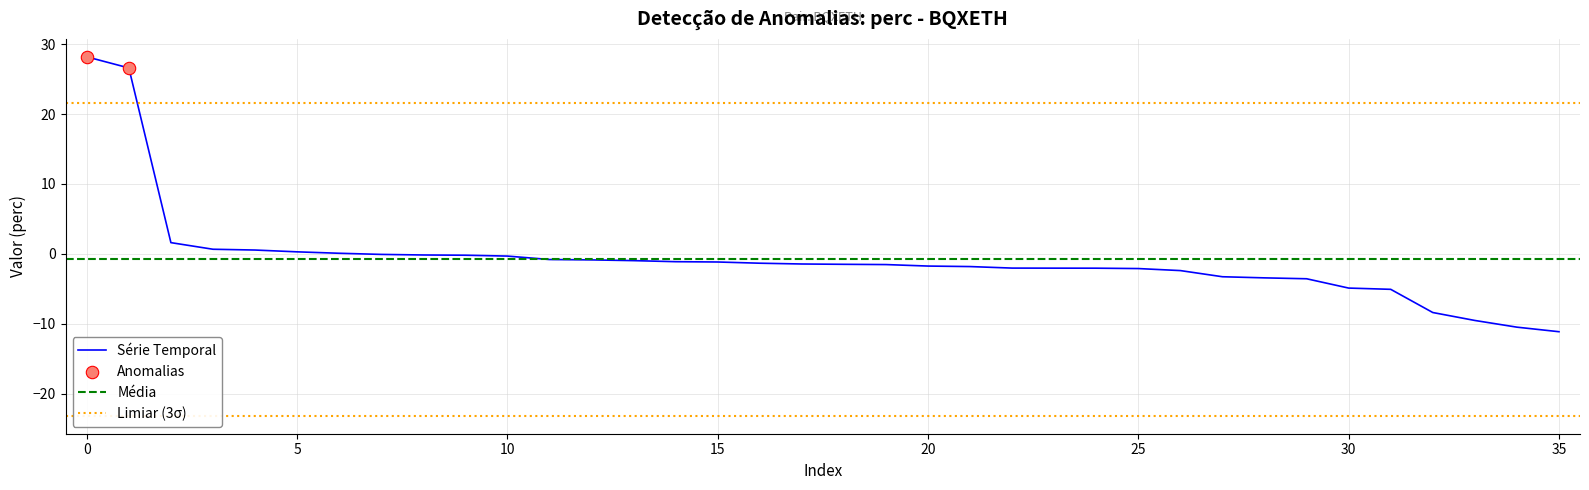

Which has a higher value, 34 or 24?

24